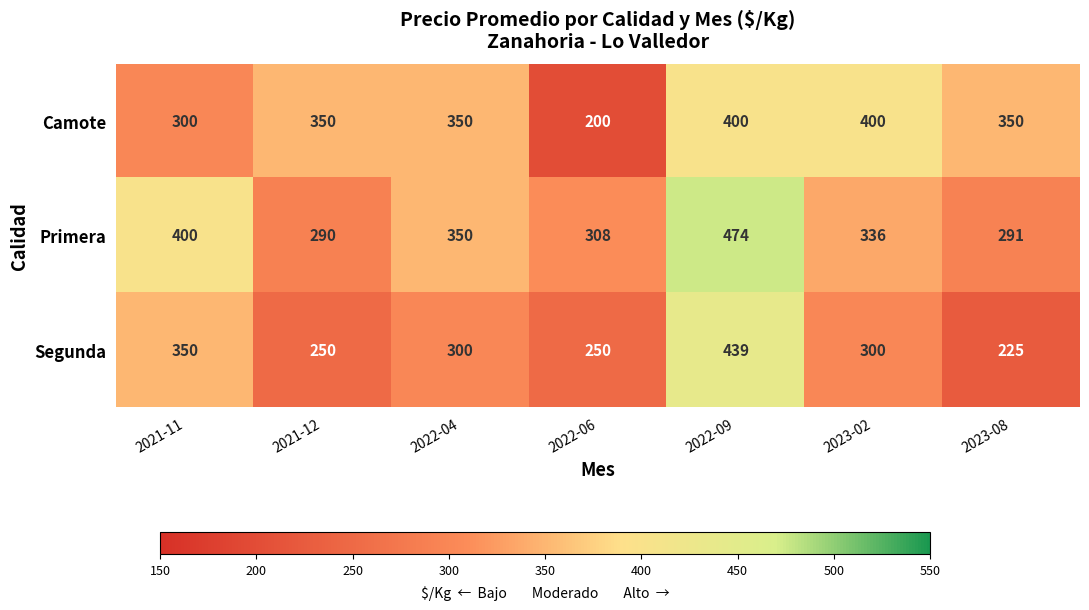

What is the difference between the Segunda values at 2022-09 and 2023-02?

139